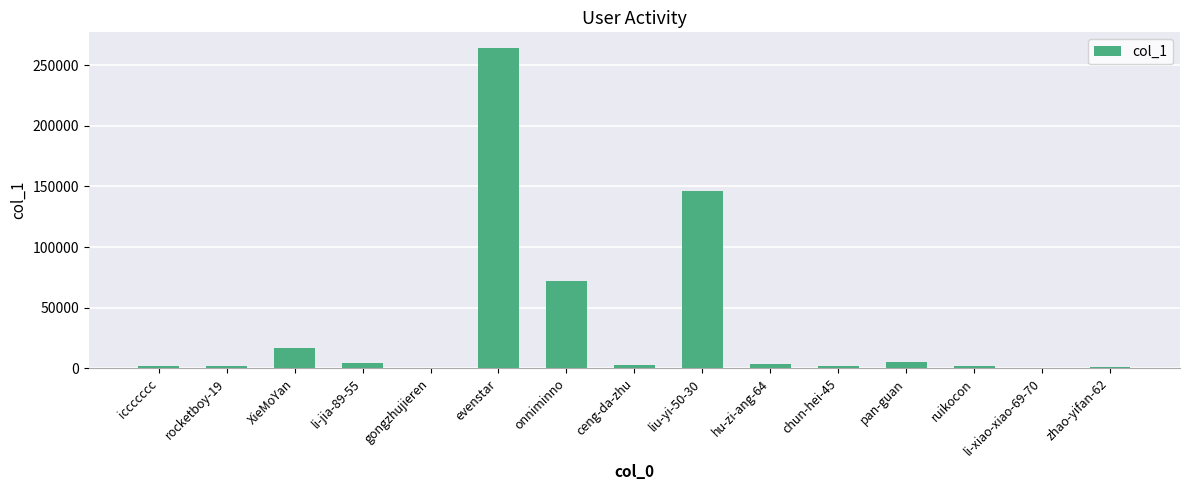

What is the sum of all values?

523851